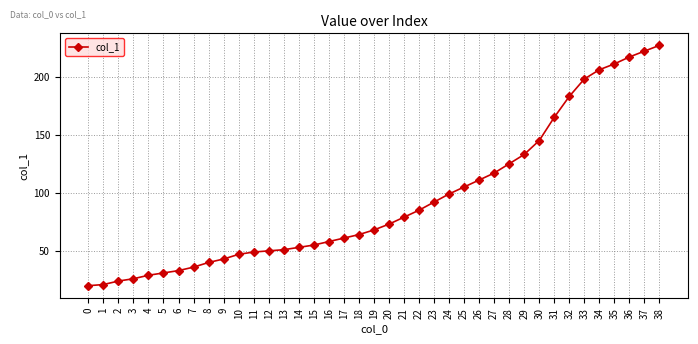

How many lines are shown in the chart?

1